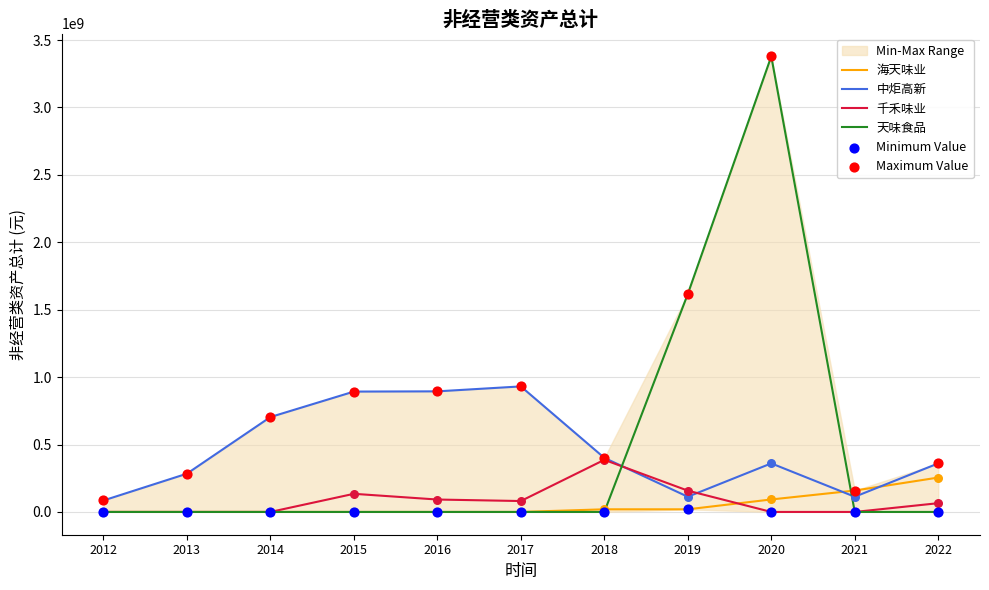

Which series contains the lowest Y value?

海天味业